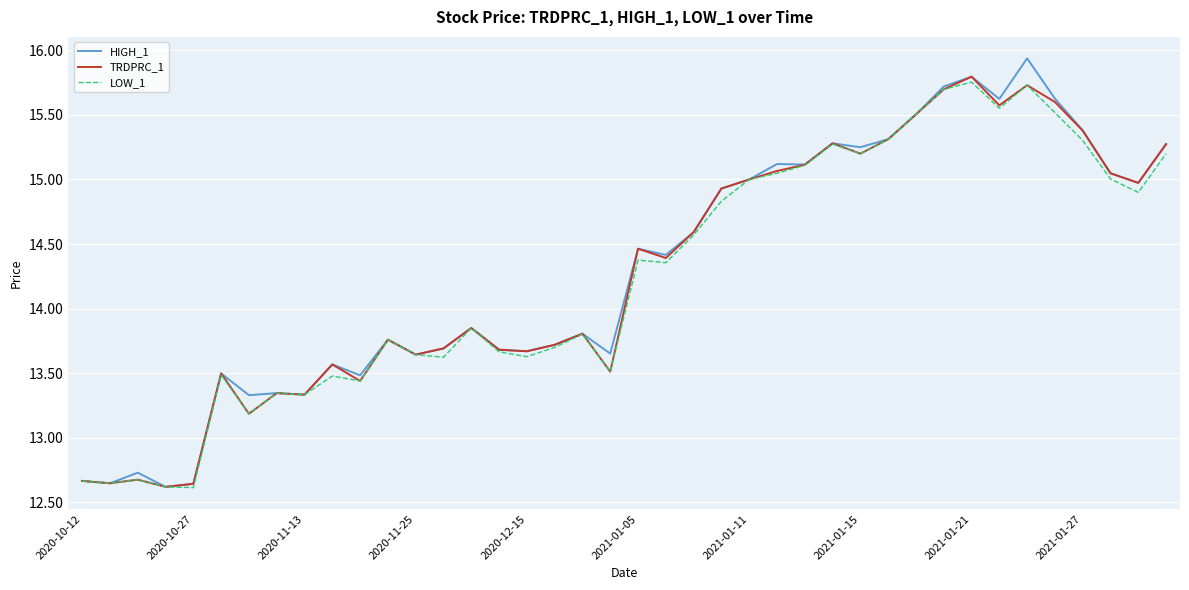

What is the difference between the maximum and minimum values in the HIGH_1 series?

3.3